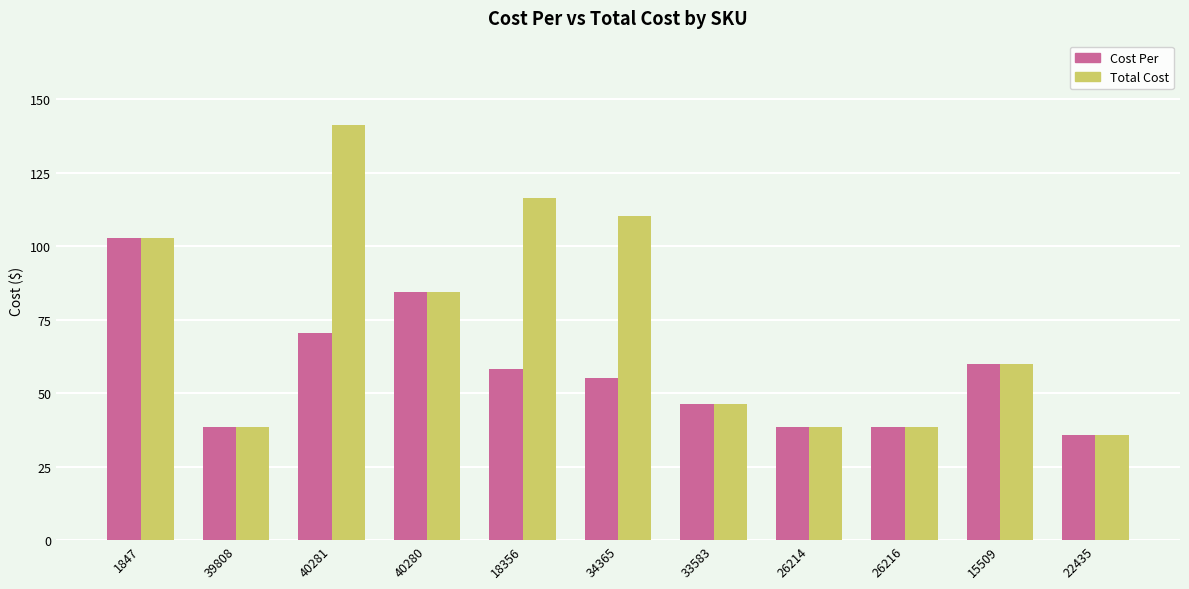

What is the difference between the second highest and minimum values in the Total Cost series?

80.6